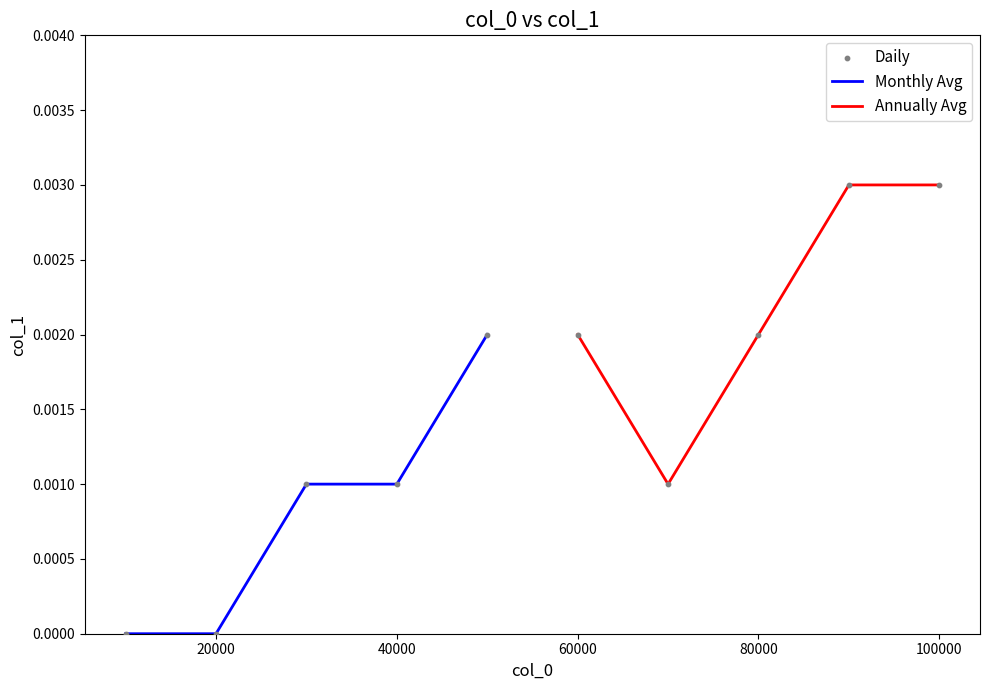

Which has a higher value, 10000 or 60000?

60000